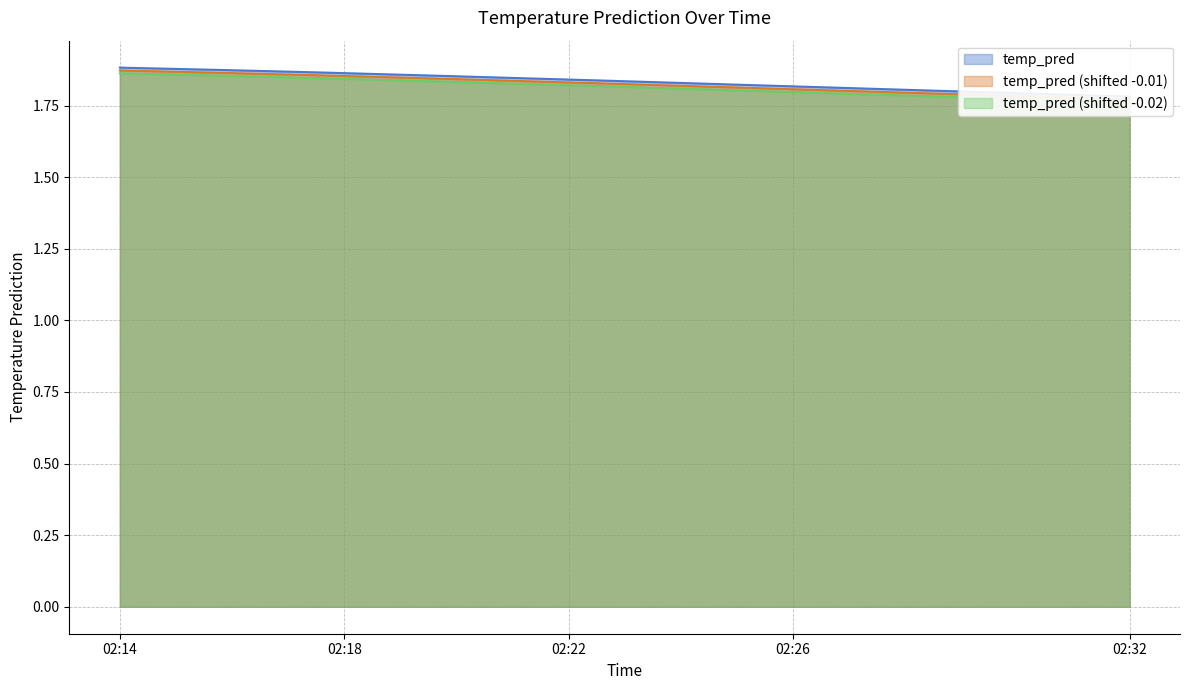

What is the minimum value shown in the chart?

1.8